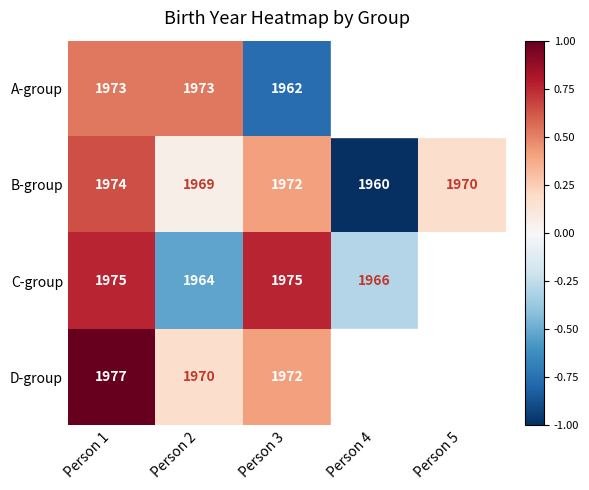

Rank the series at Person 1 from lowest to highest value.

A-group, B-group, C-group, D-group